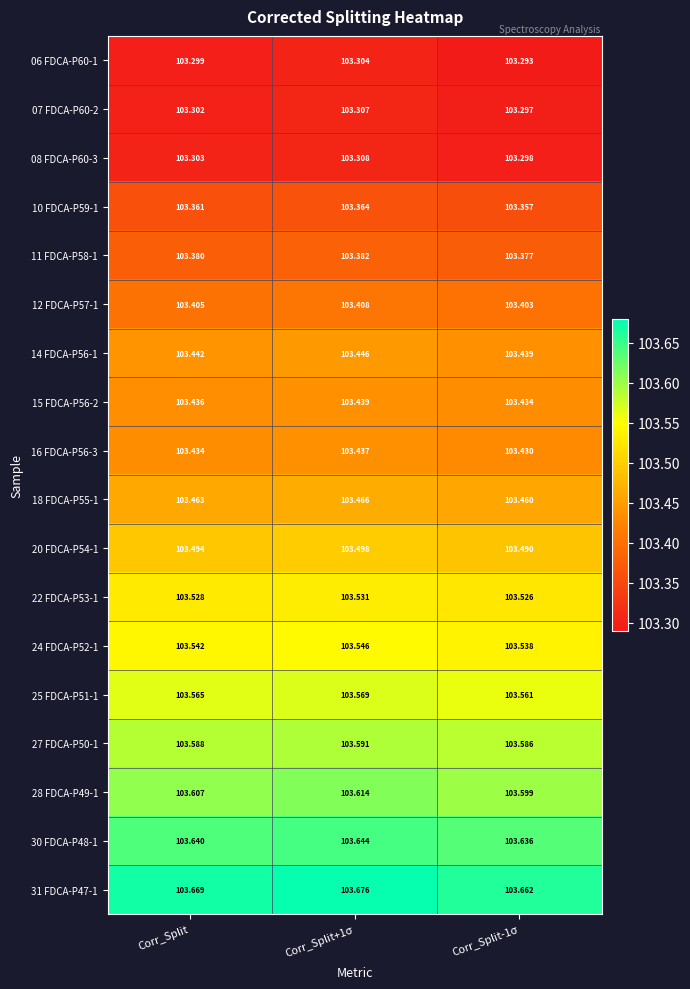

Is the value of 08 FDCA-P60-3 at Corr_Split greater than the value of 18 FDCA-P55-1 at Corr_Split+1σ?

No